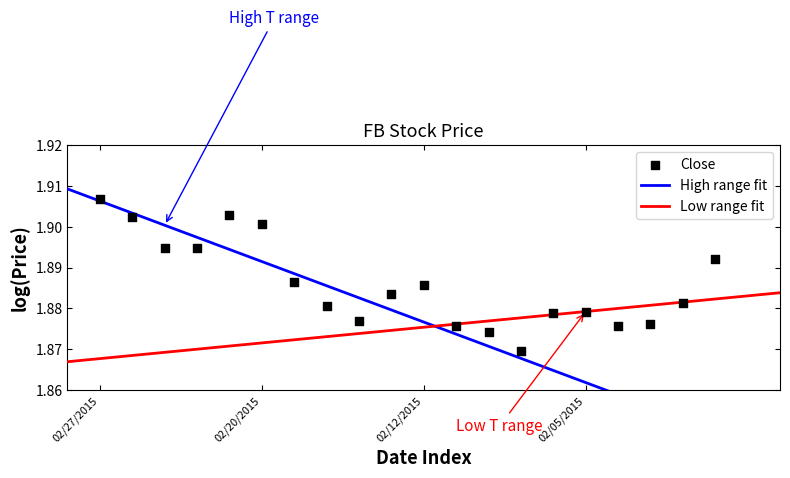

What is the ratio of the value at 02/19/2015 to the value at 02/18/2015?

1.0